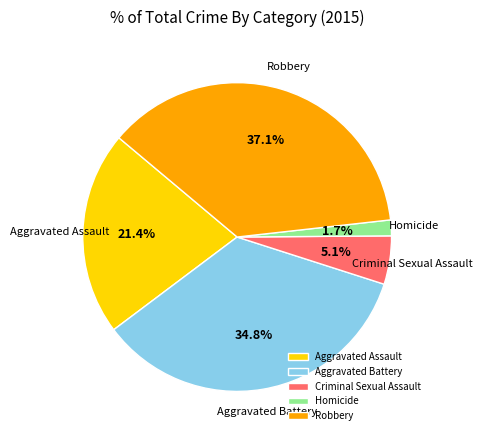

Rank the categories by value from highest to lowest.

Robbery, Aggravated Battery, Aggravated Assault, Criminal Sexual Assault, Homicide